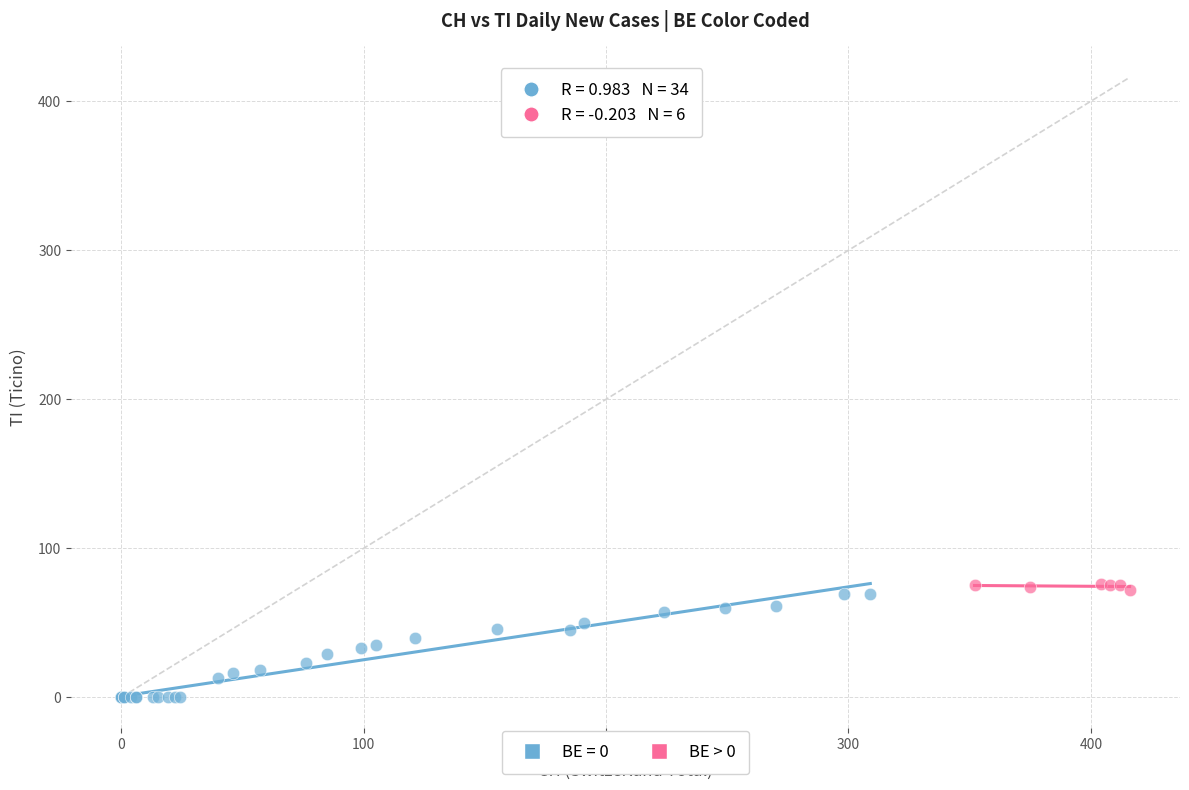

Which series has the largest Y range (max minus min)?

BE = 0